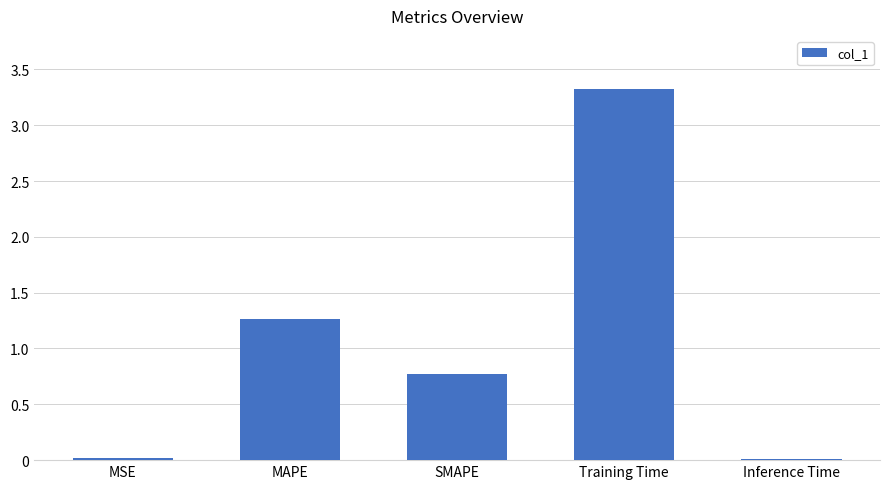

What is the label of the 1st bar from the left?

MSE